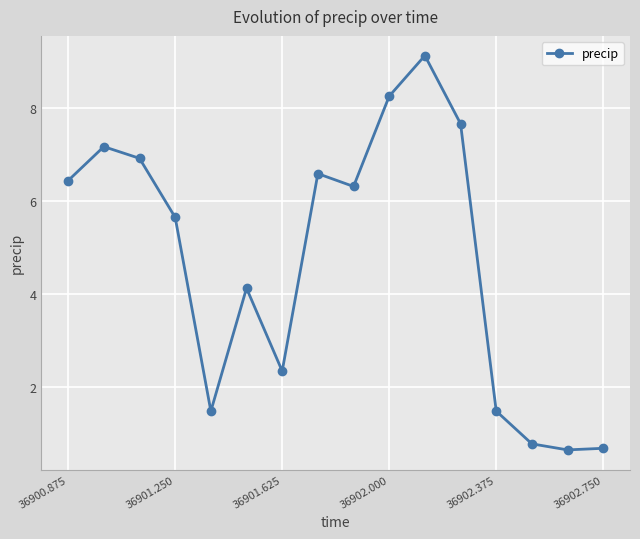

What is the difference between the maximum and minimum values?

8.5